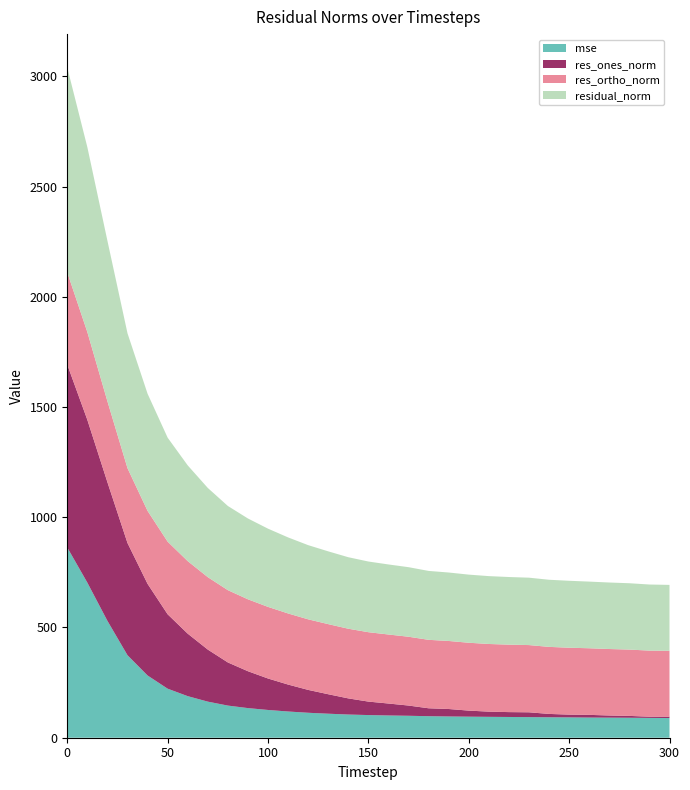

Reading right to left, list all the values displayed in this chart.

mse: 300=89.3	290=89.9	280=90.6	270=91.0	260=91.4	250=92.2	240=92.7	230=93.4	220=94.1	210=94.7	200=95.5	190=96.4	180=97.7	170=99.5	160=100.9	150=102.8	140=105.2	130=108.9	120=113.2	110=118.9	100=125.9	90=134.4	80=145.8	70=163.7	60=188.5	50=222.4	40=282.3	30=374.2	20=530.0	10=703.4	0=862.8
res_ones_norm: 300=6.3	290=5.5	280=8.4	270=9.8	260=12.3	250=12.6	240=15.3	230=21.9	220=22.1	210=23.6	200=27.5	190=33.9	180=35.9	170=46.4	160=54.2	150=61.1	140=73.2	130=88.3	120=103.7	110=122.2	100=142.7	90=167.3	80=195.7	70=236.1	60=283.5	50=337.4	40=415.7	30=508.9	20=628.8	10=738.2	0=829.4
res_ortho_norm: 300=298.8	290=299.7	280=300.8	270=301.5	260=302.1	250=303.4	240=304.1	230=304.9	220=305.9	210=306.9	200=307.8	190=308.6	180=310.4	170=312.1	160=313.0	150=314.7	140=315.9	130=318.0	120=320.1	110=322.5	100=324.8	90=326.2	80=327.8	70=328.5	60=328.9	50=329.5	40=330.9	30=339.4	20=367.0	10=398.1	0=418.2
residual_norm: 300=298.8	290=299.8	280=300.9	270=301.7	260=302.3	250=303.6	240=304.4	230=305.7	220=306.7	210=307.8	200=309.0	190=310.4	180=312.5	170=315.5	160=317.7	150=320.6	140=324.3	130=330.0	120=336.4	110=344.9	100=354.8	90=366.5	80=381.8	70=404.6	60=434.2	50=471.6	40=531.3	30=611.7	20=728.0	10=838.7	0=928.9